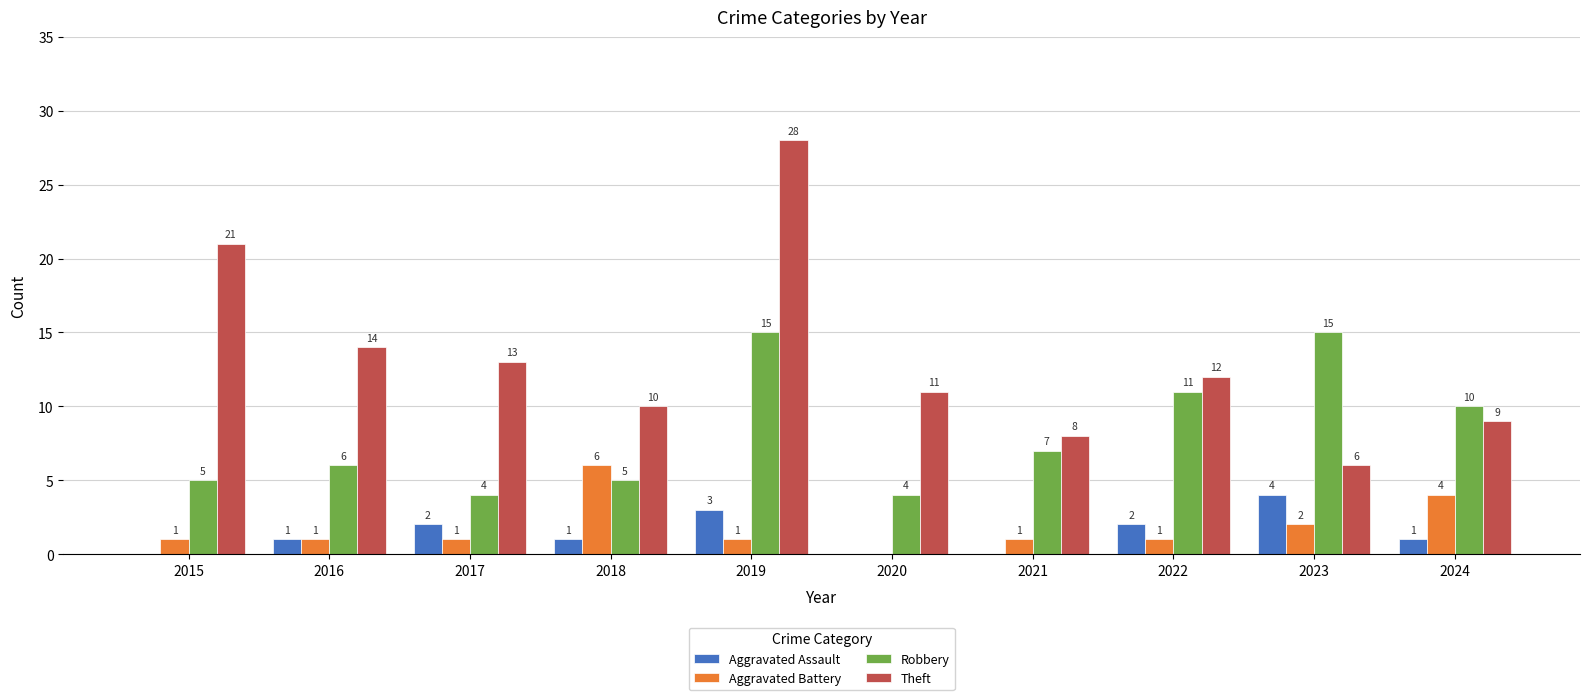

Which series has the largest range (max minus min)?

Theft